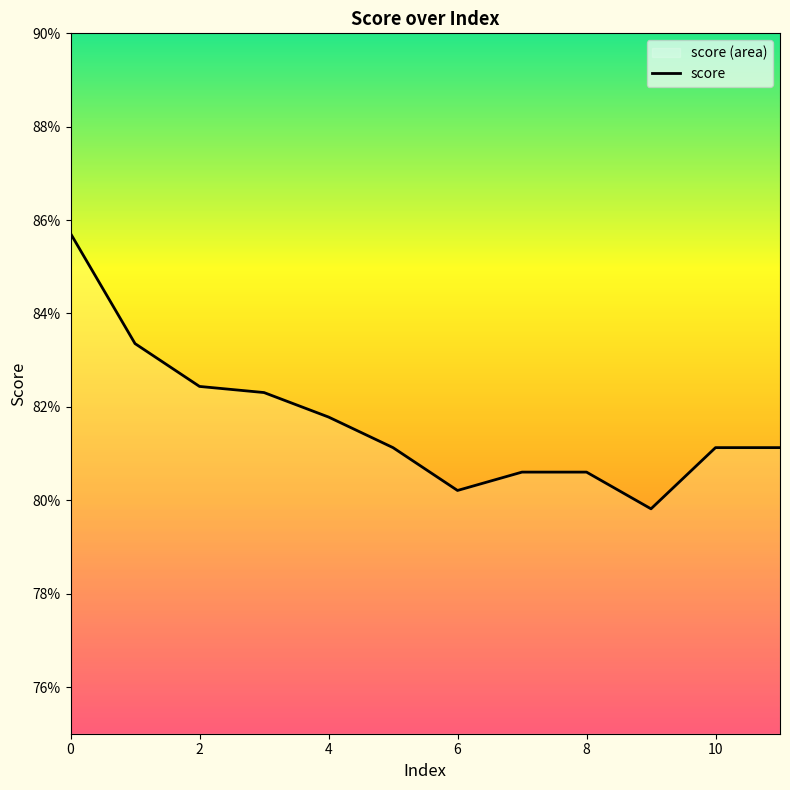

At which category does the chart reach its minimum across all series?

9